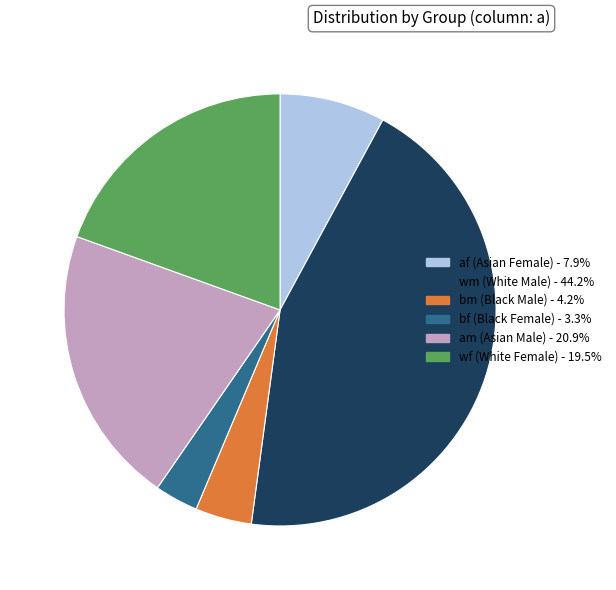

Is there a majority slice in this chart?

No